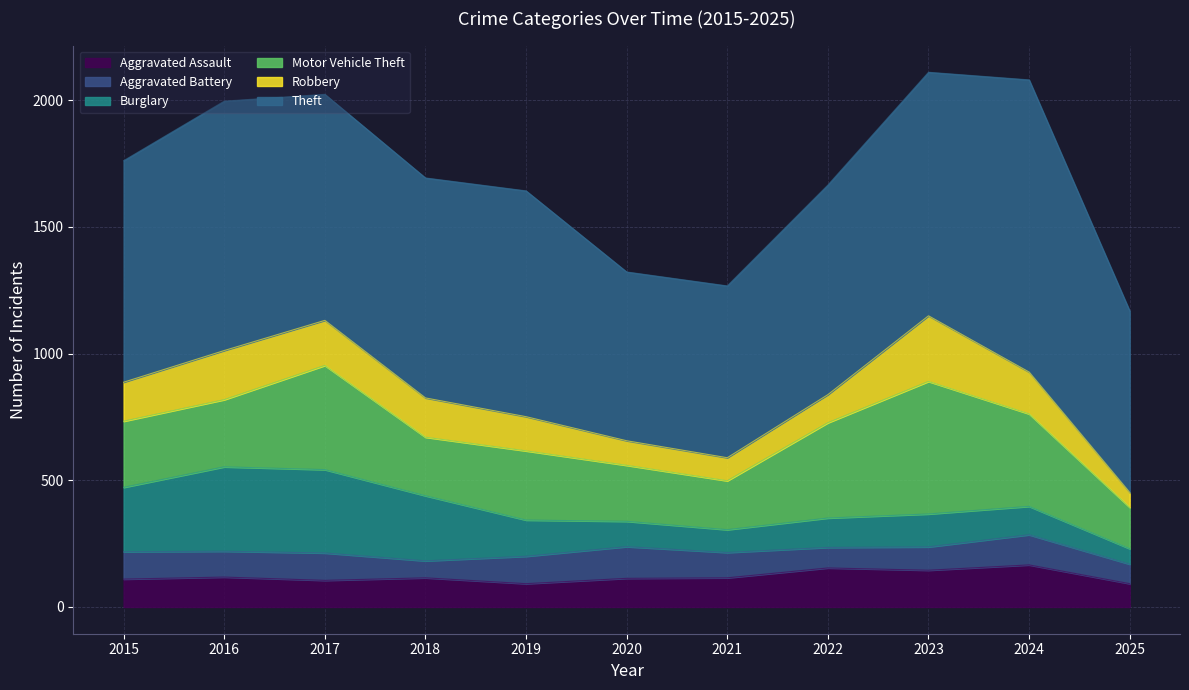

At which category does Aggravated Battery reach its first local valley?

2016